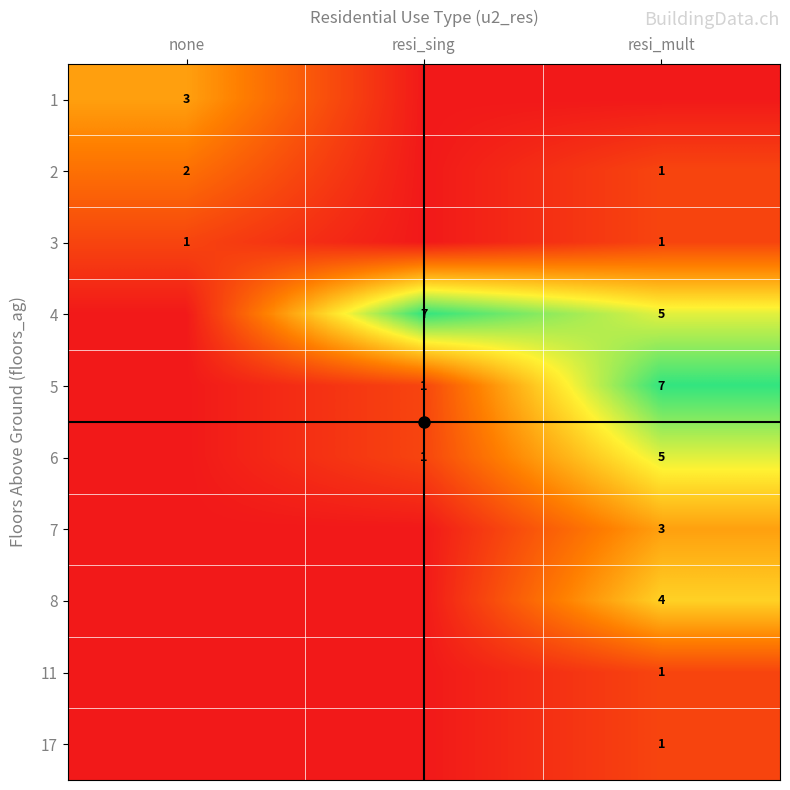

Is it true that 11 equals 1 at resi_mult?

True